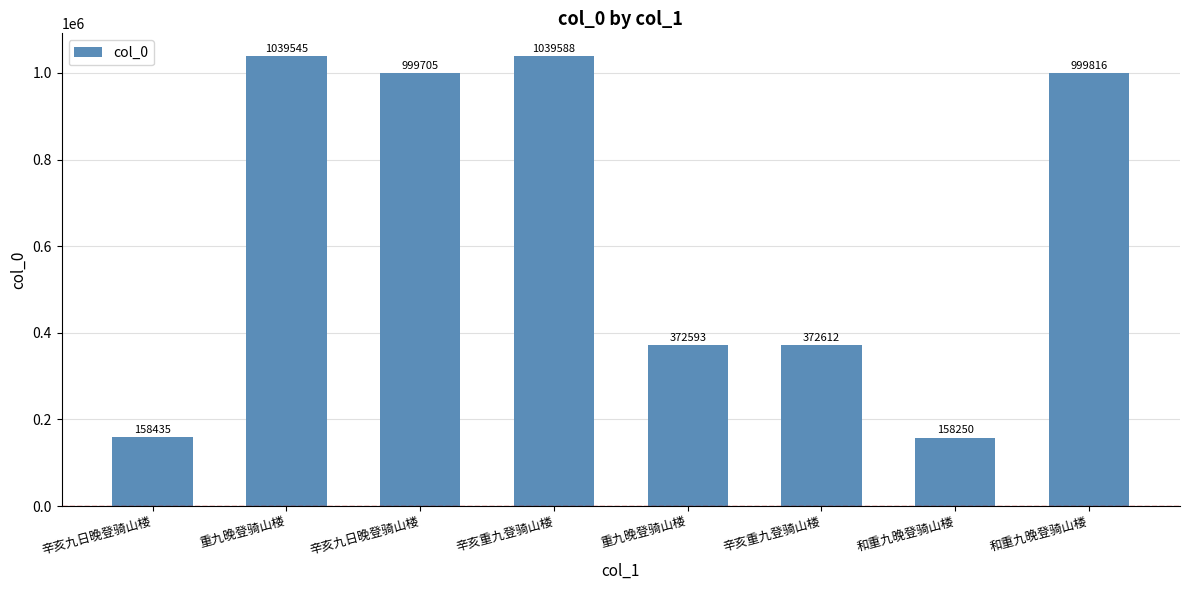

What is the difference between the values at 和重九晚登骑山楼 and 辛亥九日晚登骑山楼?

841381